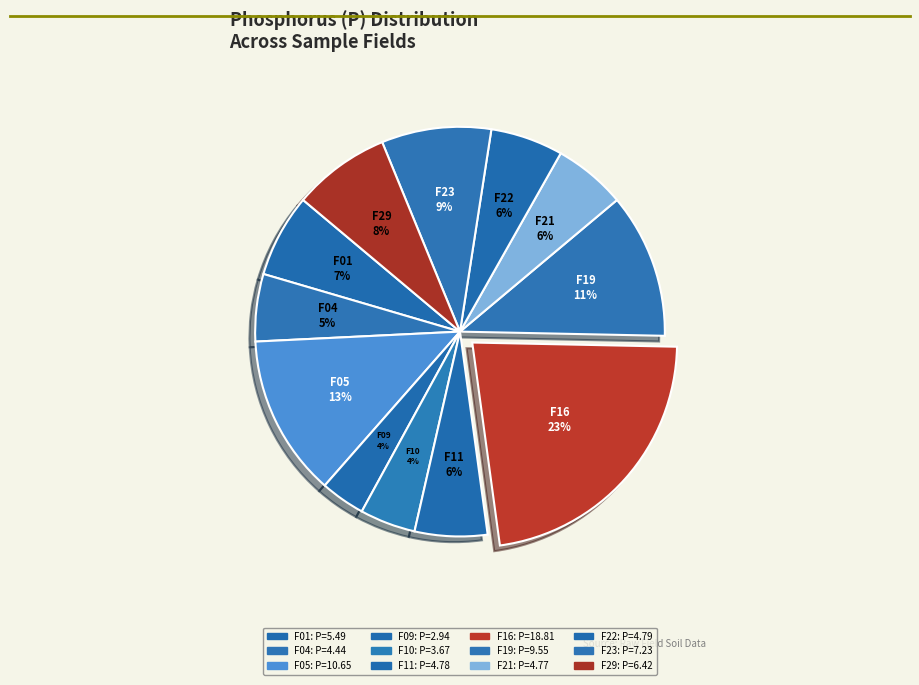

Count the number of slices in the pie.

12